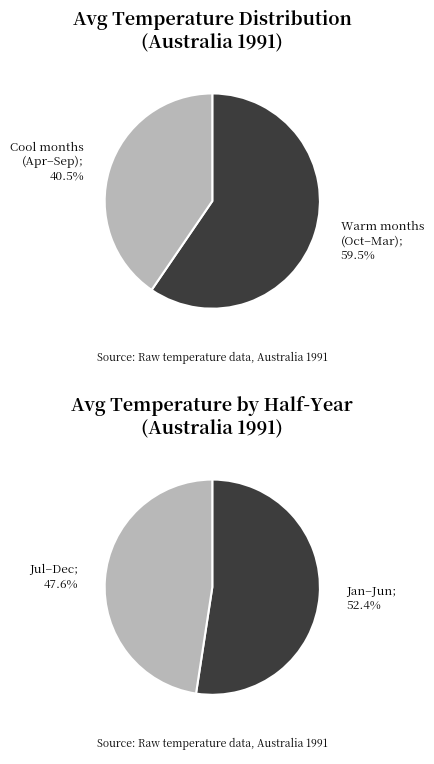

The Mar slice represents 19% of the pie. True or false?

False